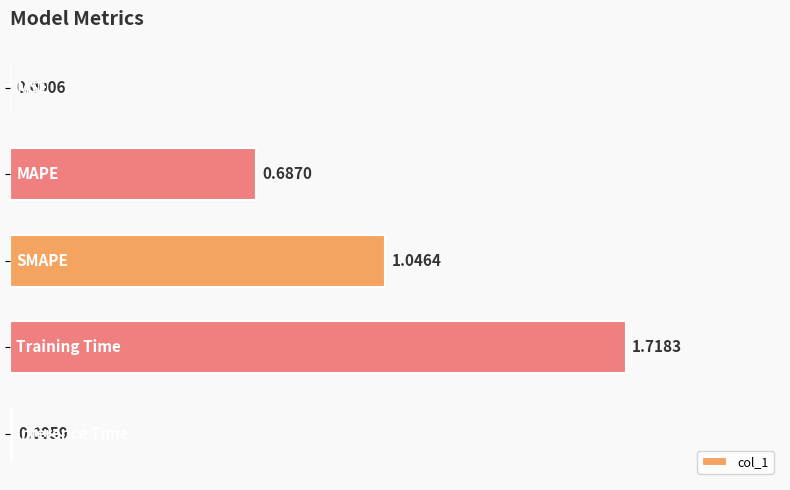

What is the sum of all values?

3.5